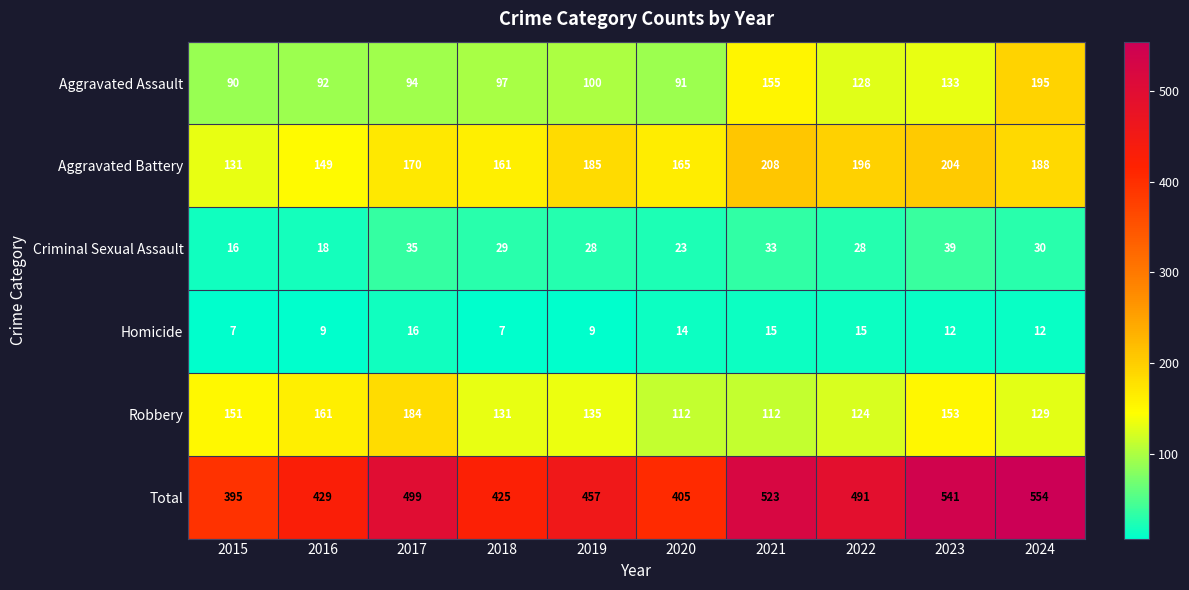

What is the difference between the second highest and second lowest values in the Aggravated Battery series?

55